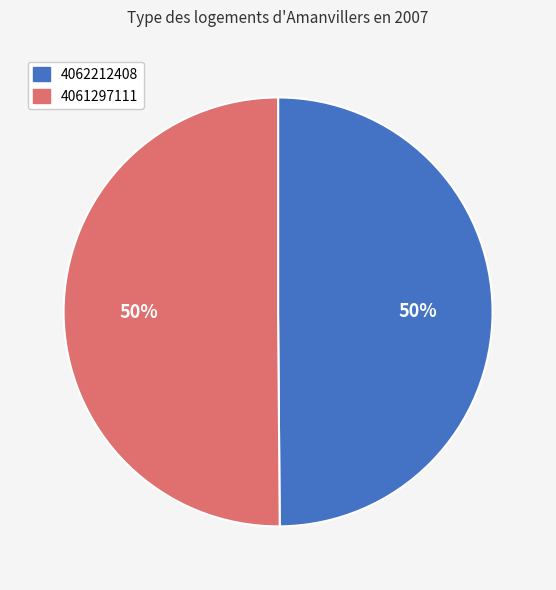

To the nearest percent, what percentage of the pie is 4061297111?

50%